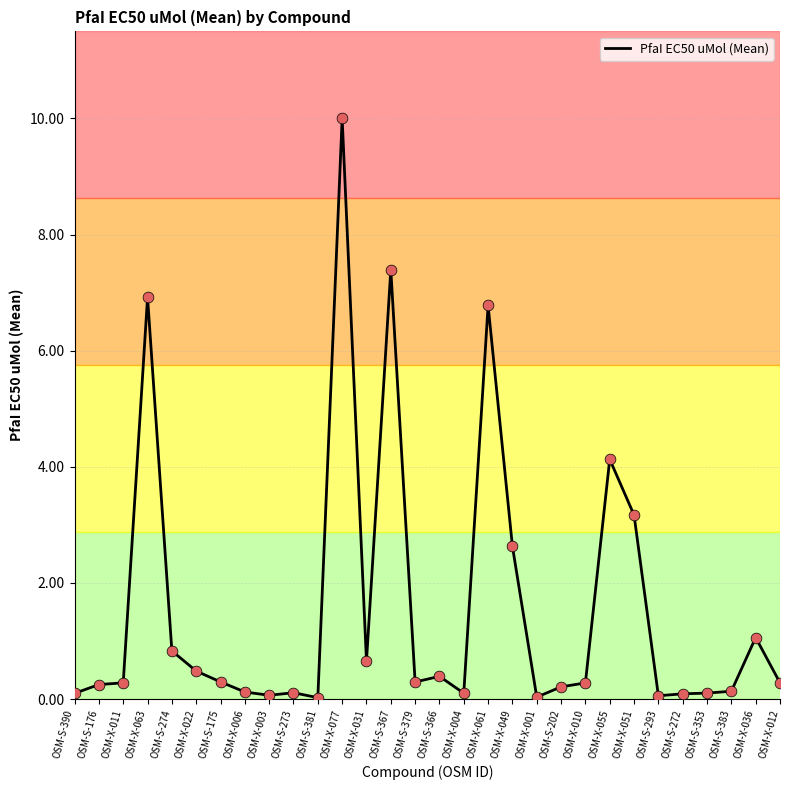

What is the change in value from OSM-S-274 to OSM-S-273?

-0.7